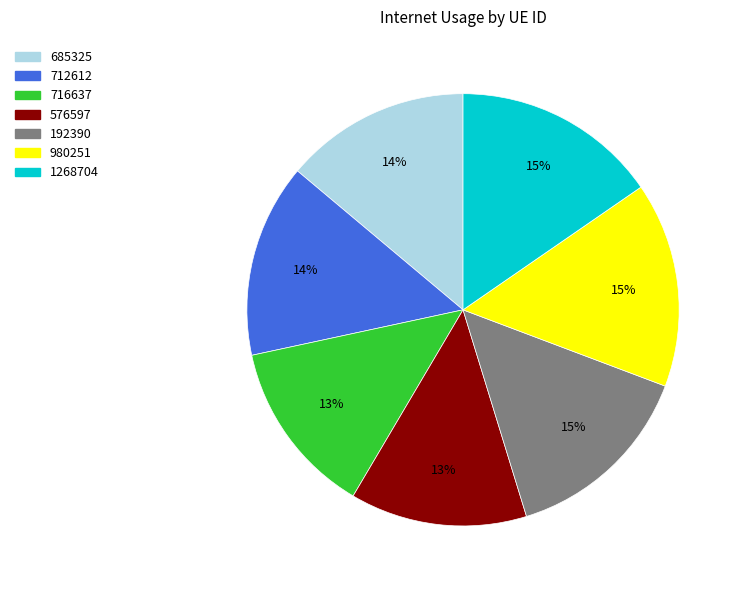

How many segments does this pie chart have?

7